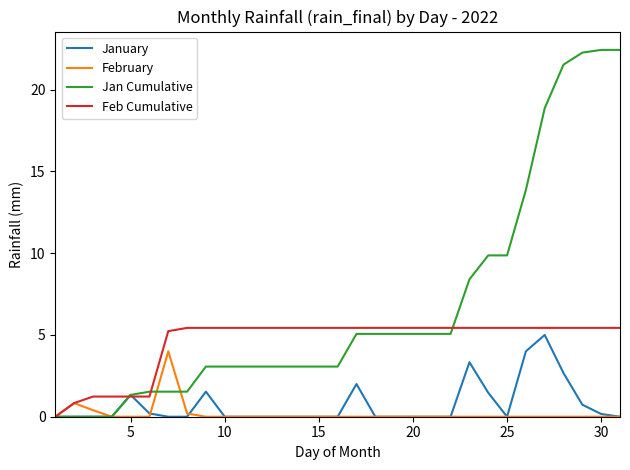

Reading left to right, extract all data points from this chart.

January: 0.0	0.0	0.0	0.0	1.3	0.2	0.0	0.0	1.5	0.0	0.0	0.0	0.0	0.0	0.0	0.0	2.0	0.0	0.0	0.0	0.0	0.0	3.3	1.5	0.0	4.0	5.0	2.7	0.7	0.2	0.0
February: 0.0	0.8	0.4	0.0	0.0	0.0	4.0	0.2	0.0	0.0	0.0	0.0	0.0	0.0	0.0	0.0	0.0	0.0	0.0	0.0	0.0	0.0	0.0	0.0	0.0	0.0	0.0	0.0	0.0	0.0	0.0
Jan Cumulative: 0.0	0.0	0.0	0.0	1.3	1.5	1.5	1.5	3.1	3.1	3.1	3.1	3.1	3.1	3.1	3.1	5.1	5.1	5.1	5.1	5.1	5.1	8.4	9.9	9.9	13.9	18.9	21.5	22.3	22.4	22.4
Feb Cumulative: 0.0	0.8	1.2	1.2	1.2	1.2	5.2	5.4	5.4	5.4	5.4	5.4	5.4	5.4	5.4	5.4	5.4	5.4	5.4	5.4	5.4	5.4	5.4	5.4	5.4	5.4	5.4	5.4	5.4	5.4	5.4